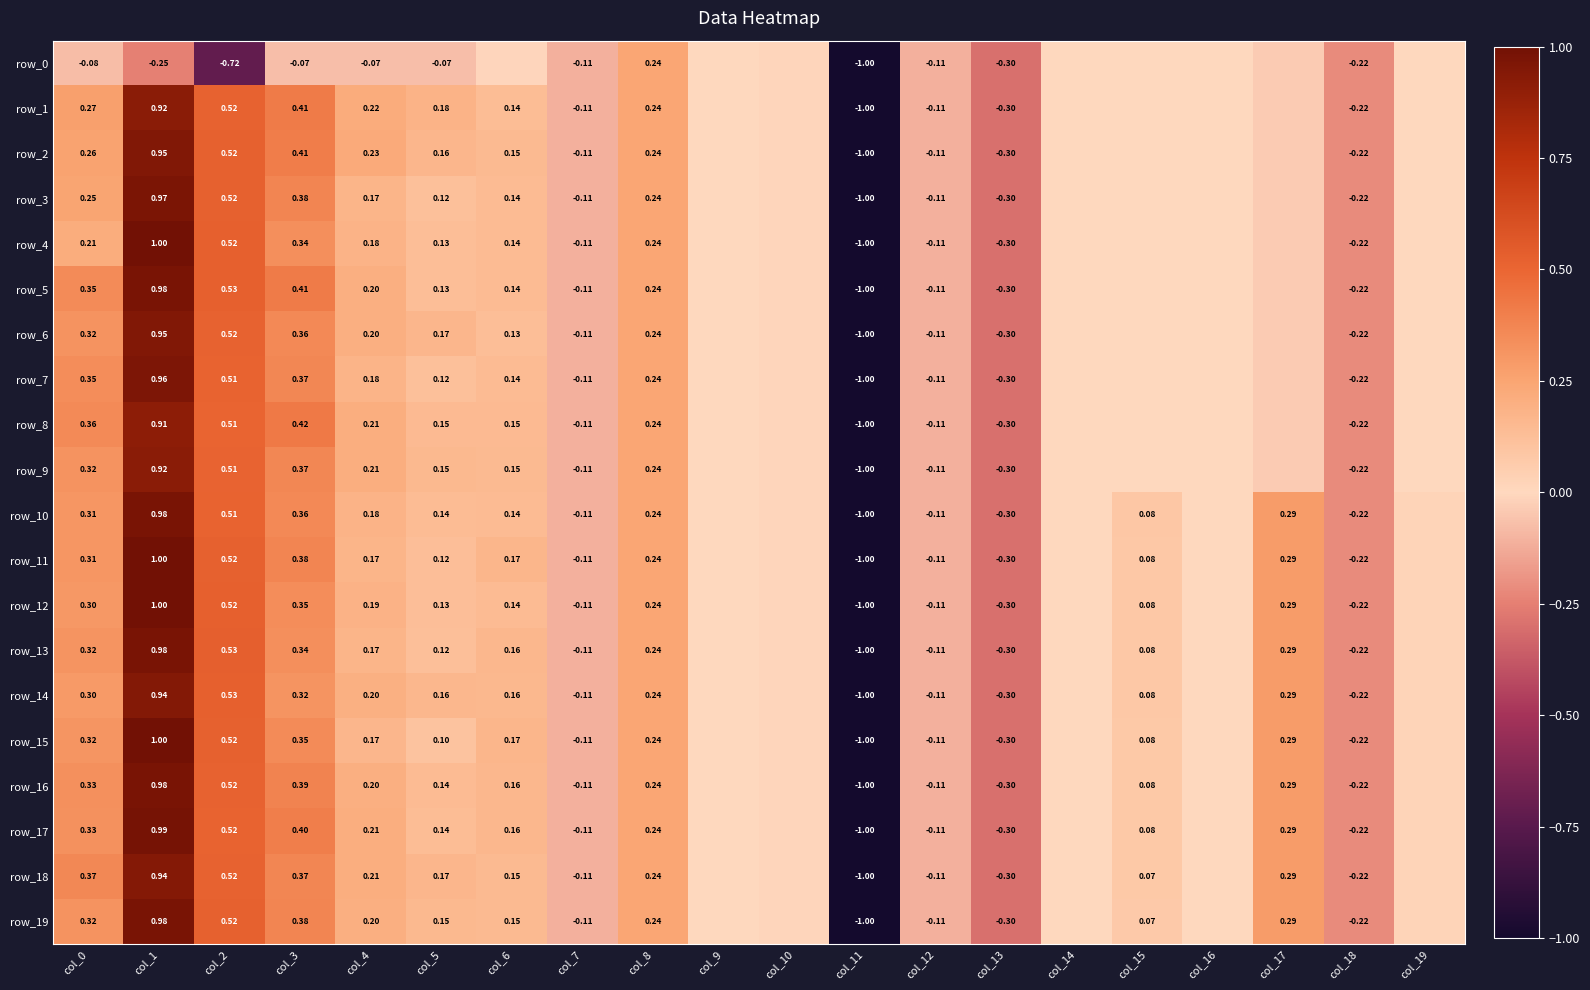

How many categories are shown in the chart?

20